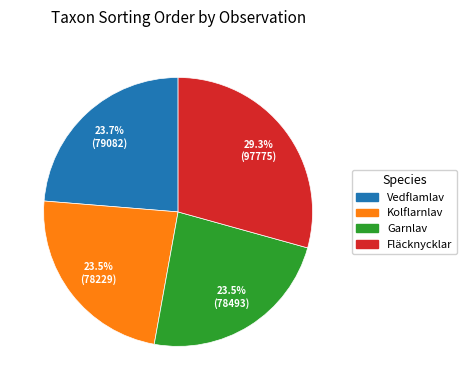

Is there a majority slice in this chart?

No